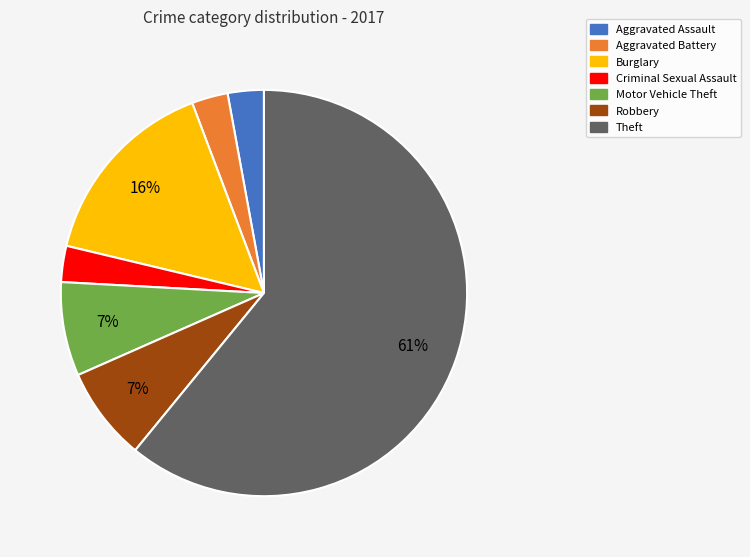

The Robbery slice represents 7% of the pie. True or false?

True